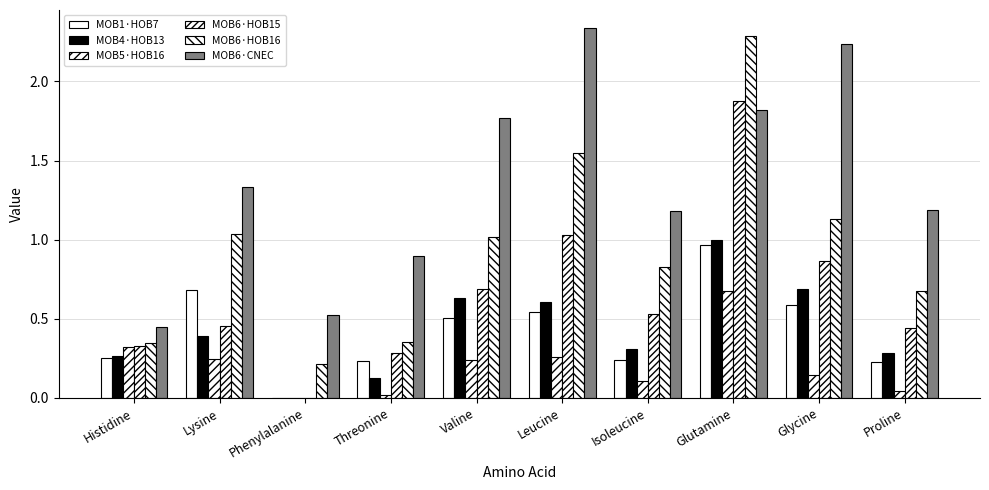

Where is MOB4·HOB13 nearest to the value 0?

Phenylalanine